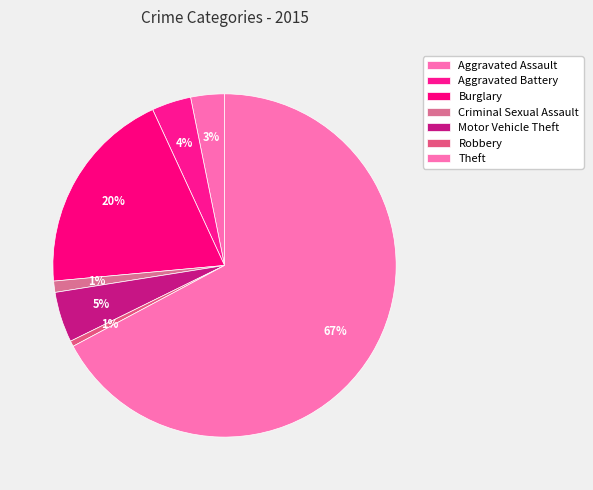

To the nearest percent, what is the difference between the Aggravated Assault and Criminal Sexual Assault slice percentages?

2%